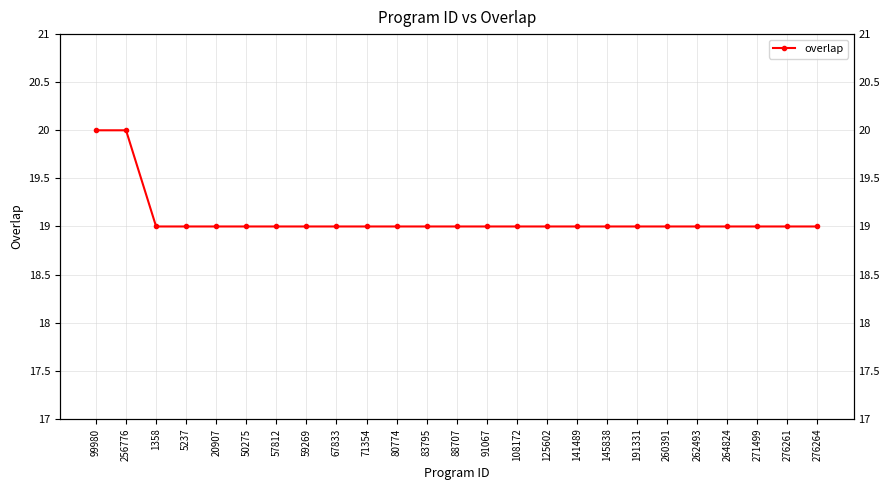

Reading right to left, what are all the values shown in this chart?

19	19	19	19	19	19	19	19	19	19	19	19	19	19	19	19	19	19	19	19	19	19	19	20	20